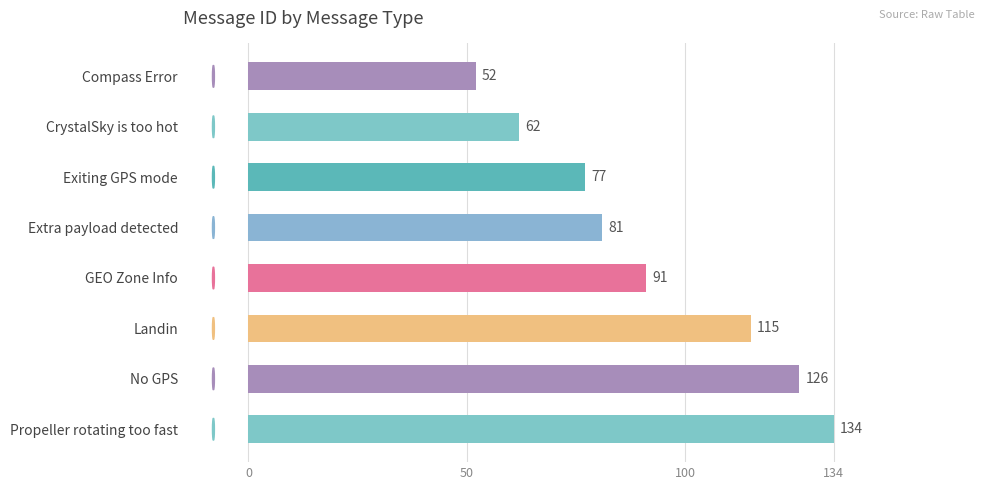

What is the label of the 4th bar from the top?

Extra payload detected